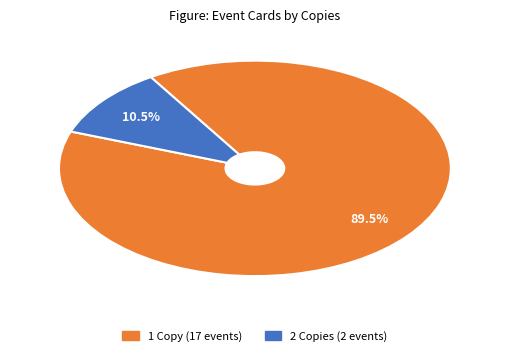

To the nearest percent, what is the difference between the largest and smallest slice percentages?

79%